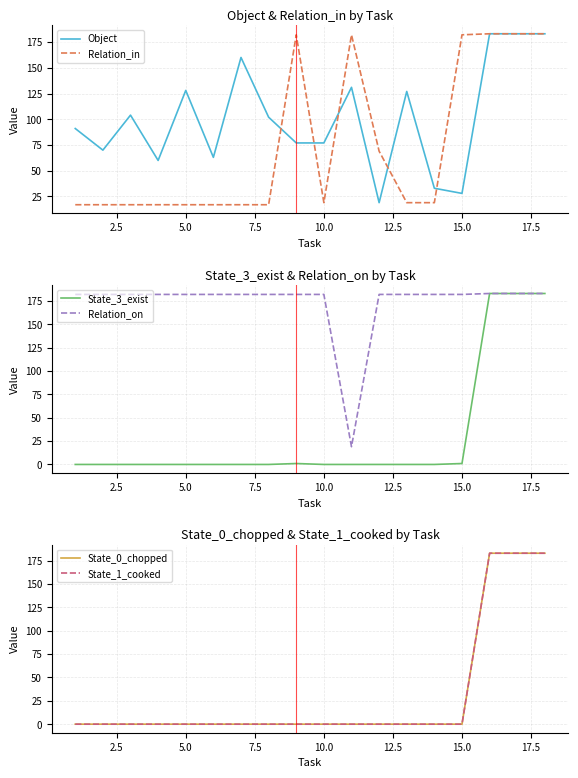

Rank the series by their maximum value, from lowest to highest.

Object, Relation_in, State_3_exist, Relation_on, State_0_chopped, State_1_cooked